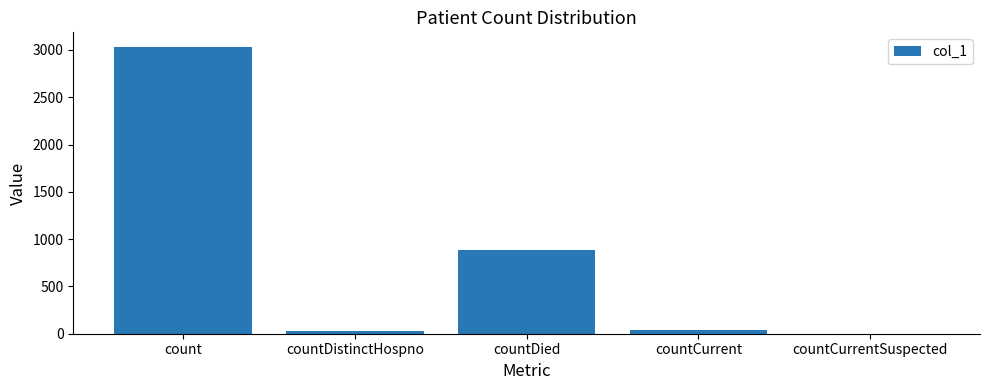

Where is the data nearest to the value 1517?

countDied